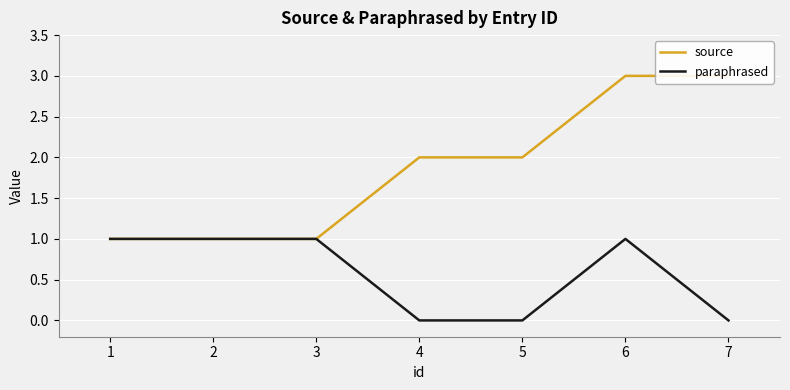

Which category has the highest value in the paraphrased series?

1